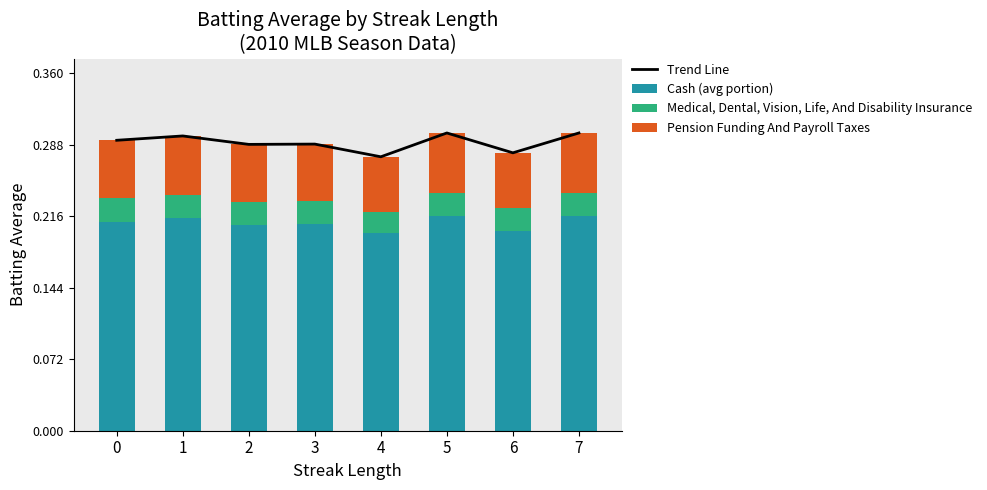

Count the Trend Line values in the range 0 to 1.

8